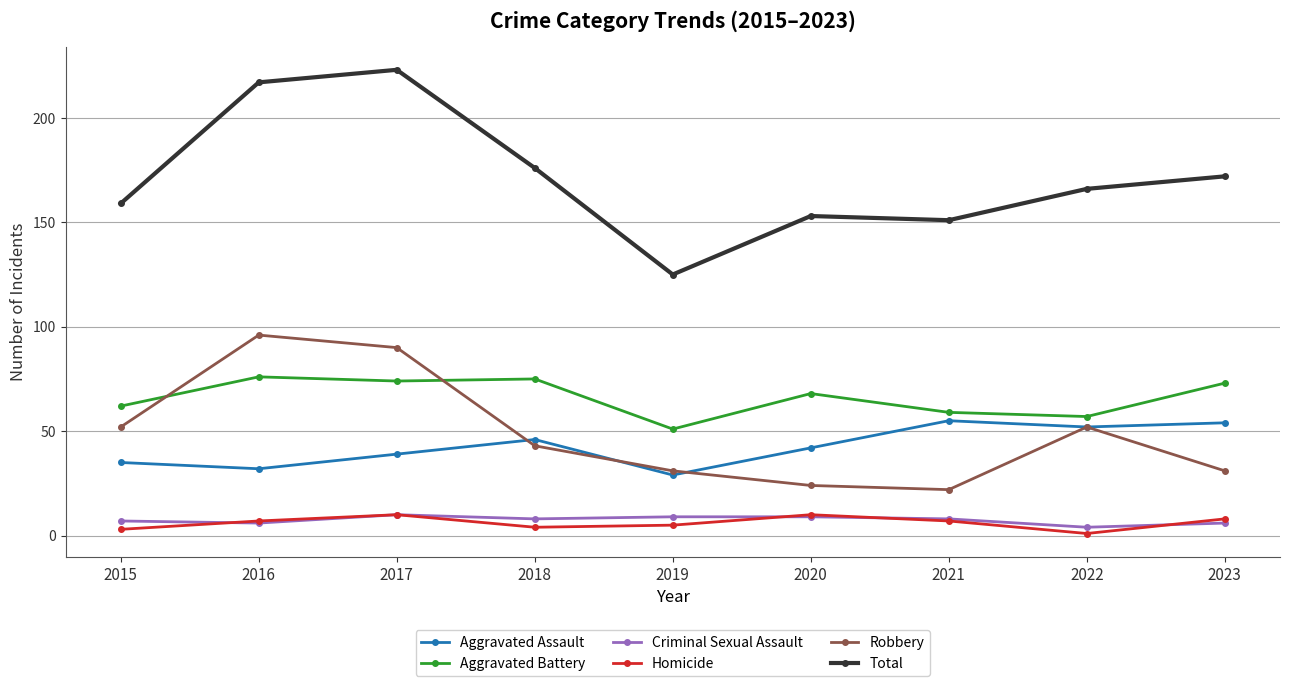

At which category does Criminal Sexual Assault reach its first local peak?

2017